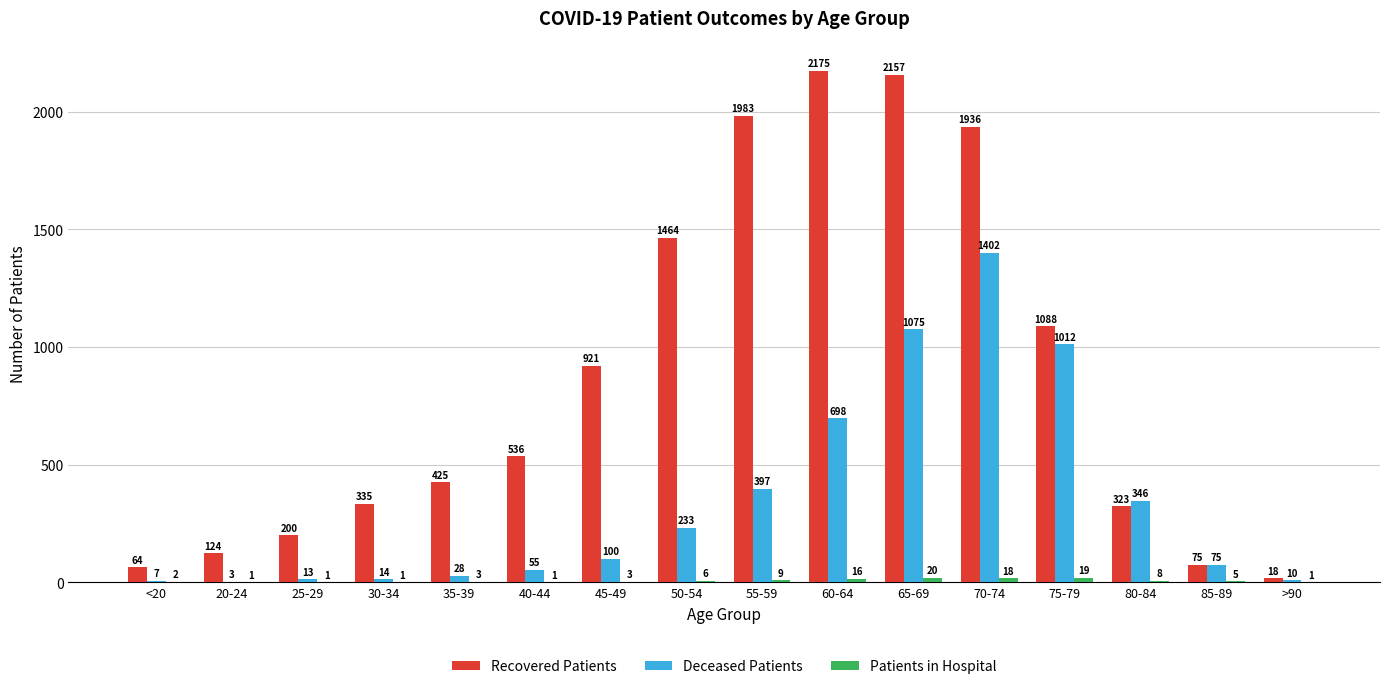

What value does the Recovered Patients series have at 35-39, to the nearest 100?

400